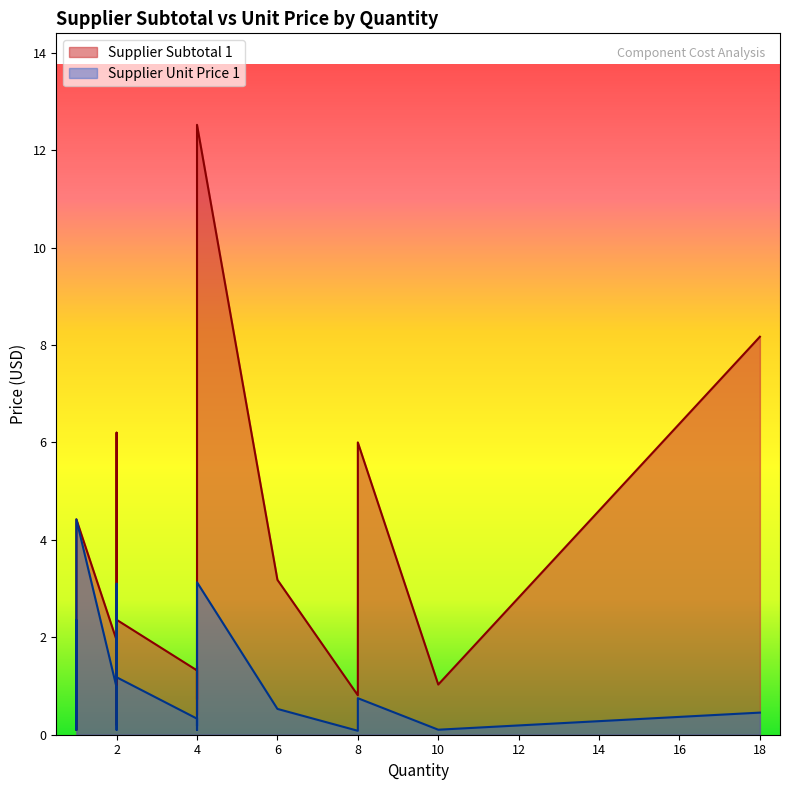

Reading left to right, list all the values displayed in this chart.

Supplier Subtotal 1: 1=0.4	4=1.3	2=1.9	4=0.7	1=2.3	6=3.2	1=0.5	4=1.4	10=1.0	8=0.8	4=0.4	2=0.2	2=0.2	2=0.2	1=0.1	1=0.1	1=0.7	2=5.2	8=6.0	1=2.4	18=8.2	2=6.2	4=3.2	2=2.4	1=0.3	1=1.5	4=12.5	1=4.4
Supplier Unit Price 1: 1=0.4	4=0.3	2=1.0	4=0.2	1=2.3	6=0.5	1=0.5	4=0.3	10=0.1	8=0.1	4=0.1	2=0.1	2=0.1	2=0.1	1=0.1	1=0.1	1=0.7	2=2.6	8=0.8	1=2.4	18=0.5	2=3.1	4=0.8	2=1.2	1=0.3	1=1.5	4=3.1	1=4.4